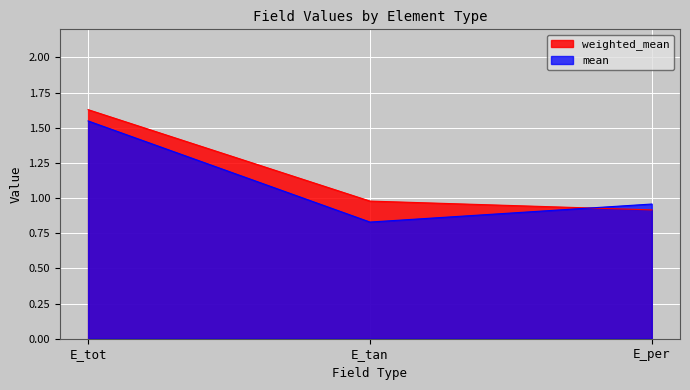

At E_tan, list the series in order from smallest to largest.

mean, weighted_mean